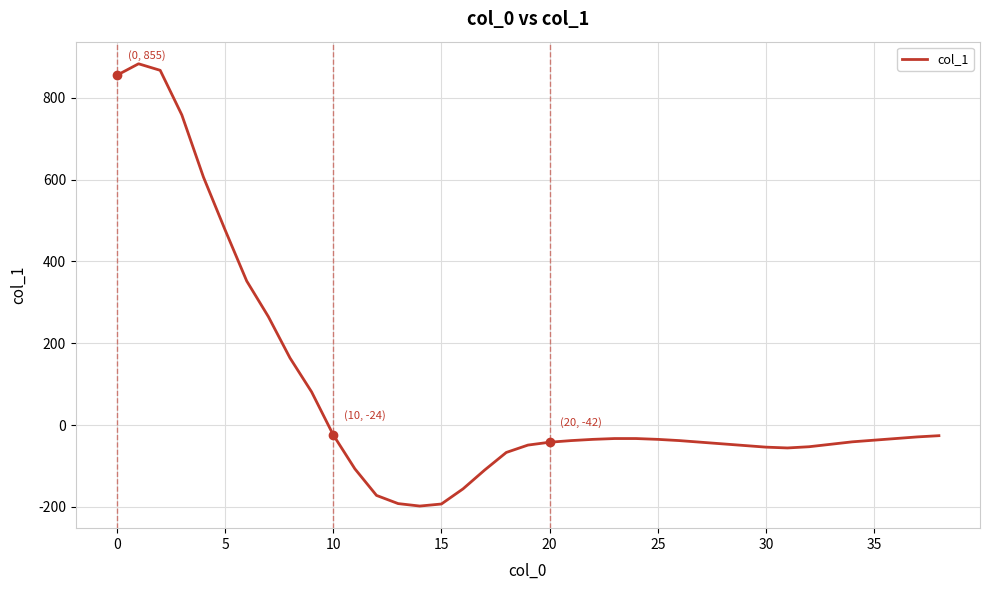

What is the maximum value shown in the chart?

883